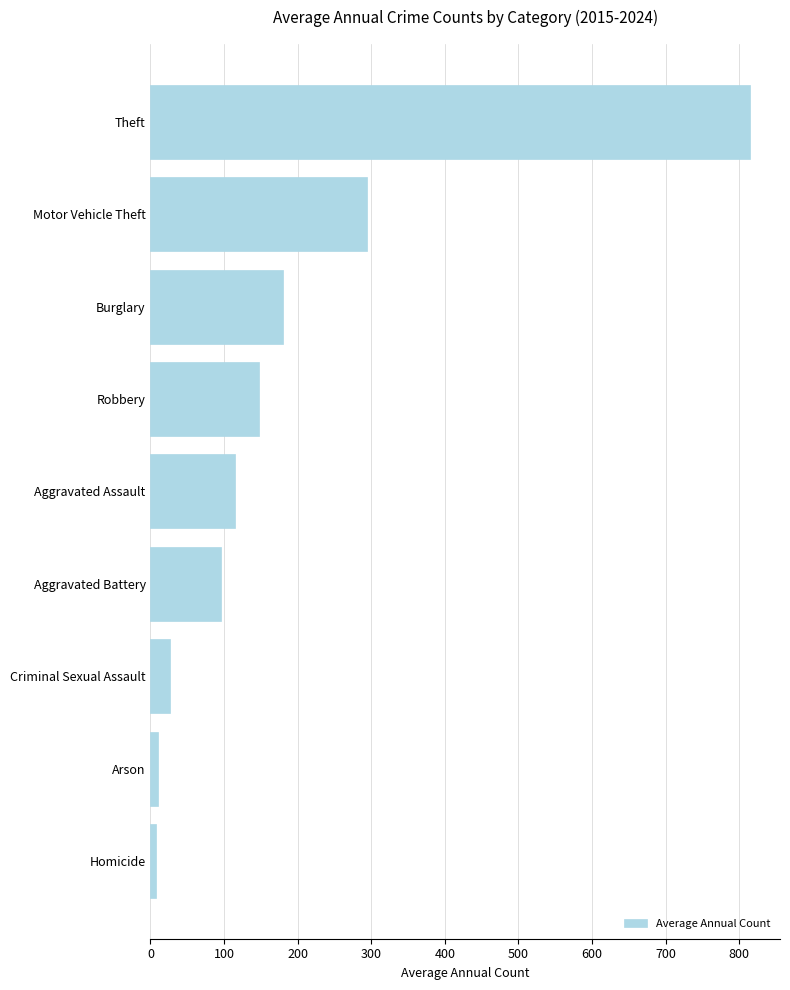

Which label corresponds to the largest value in the chart?

Theft